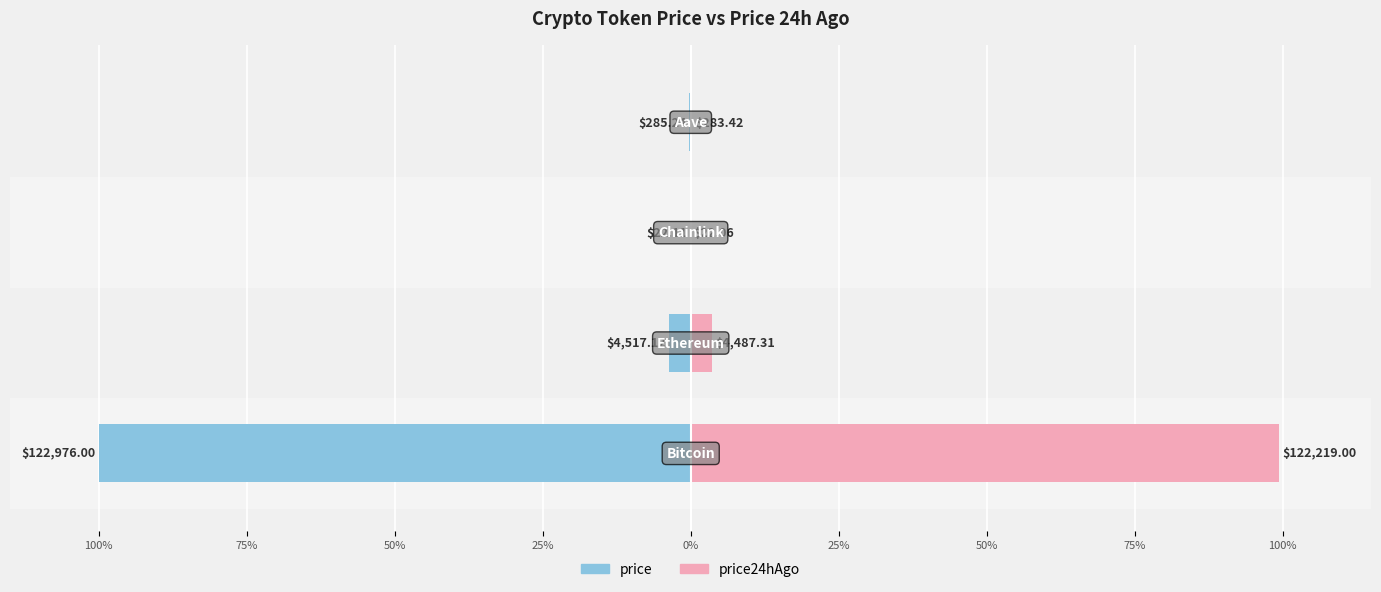

Which series has the widest spread of values?

price